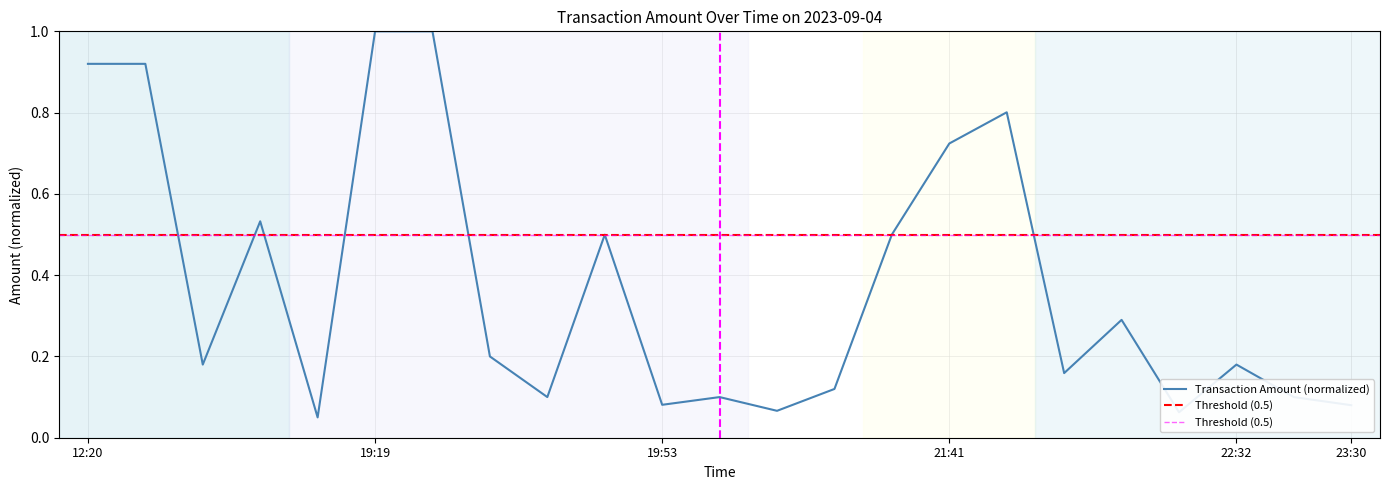

True or false: the data has more than 0 interior local peaks.

True